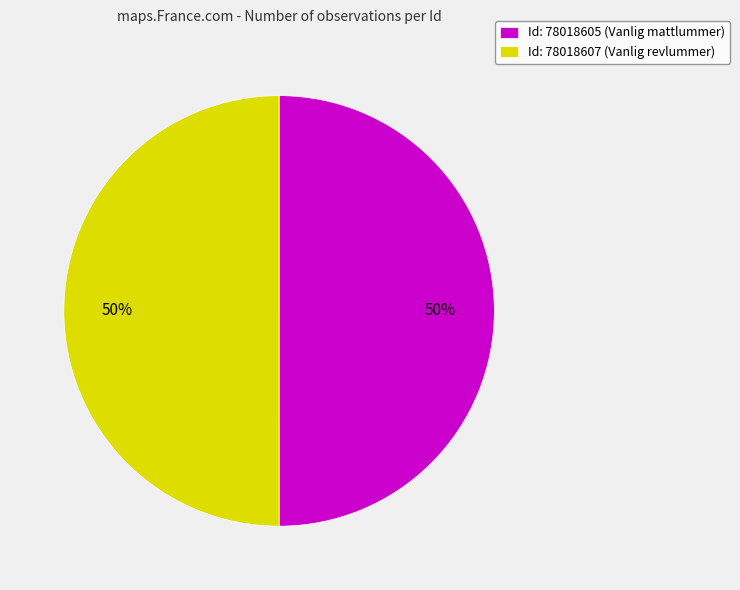

What is the ratio of the value at Id: 78018607 (Vanlig revlummer) to the value at Id: 78018605 (Vanlig mattlummer)?

1.0